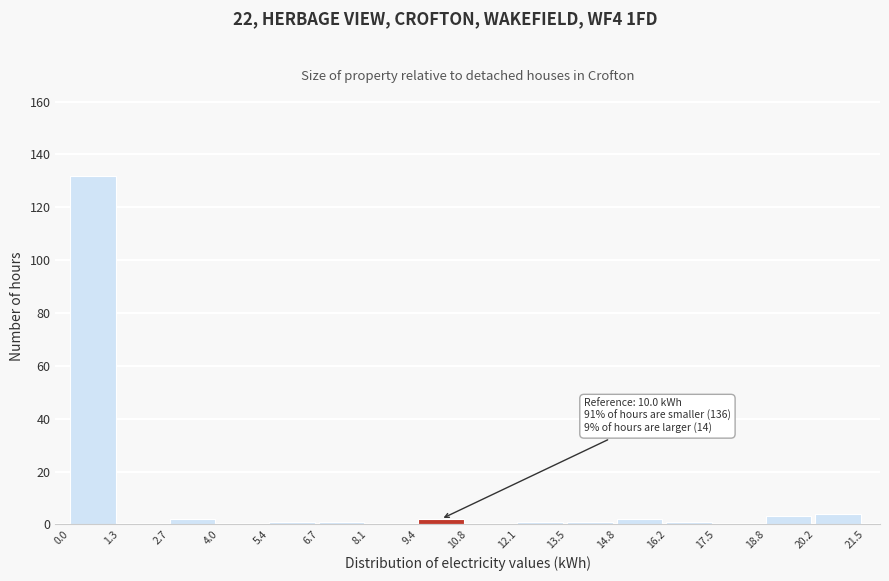

Which range on the x-axis has the tallest bar?

0.0 to 1.3